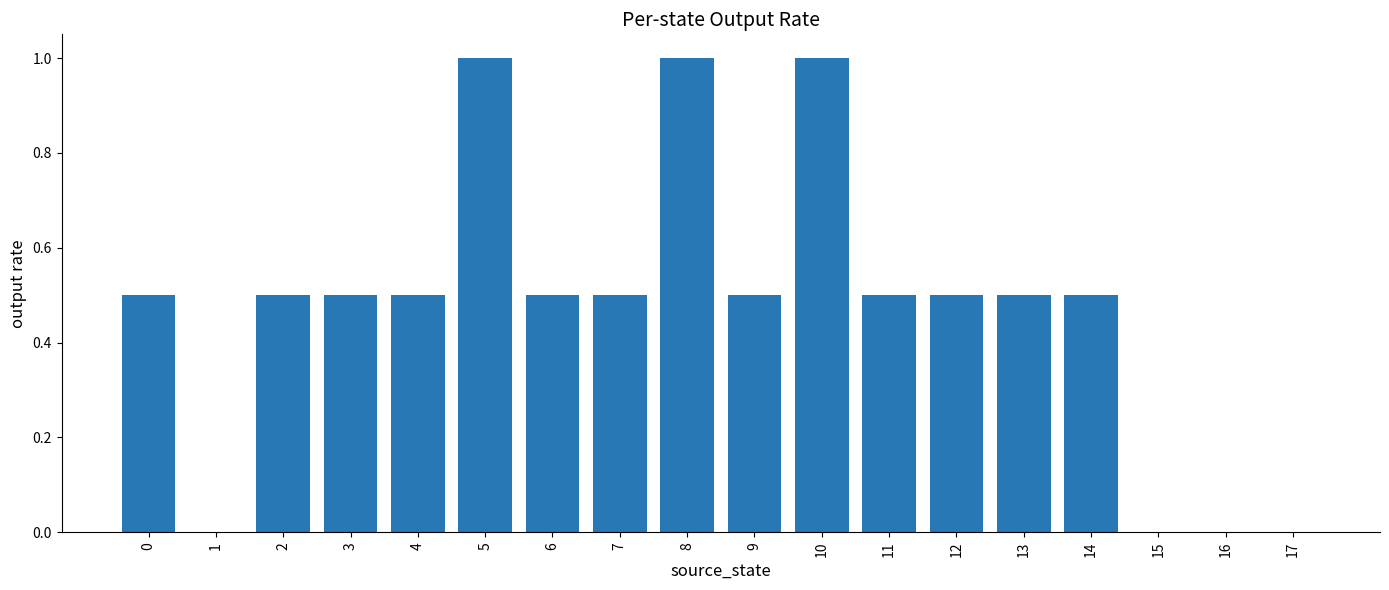

What is the difference between the values at 5 and 12?

0.5